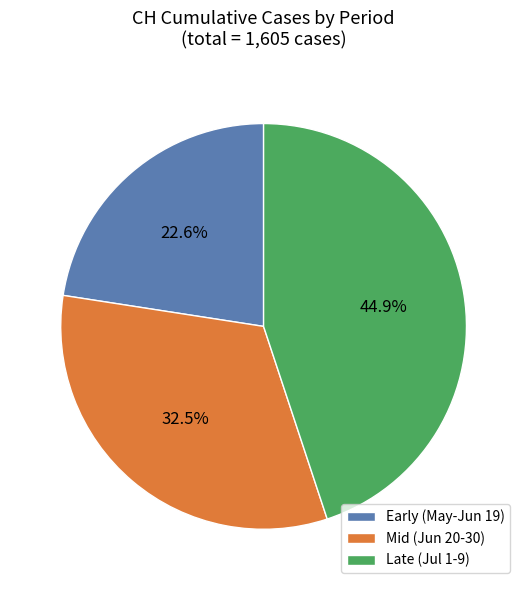

How many segments does this pie chart have?

3